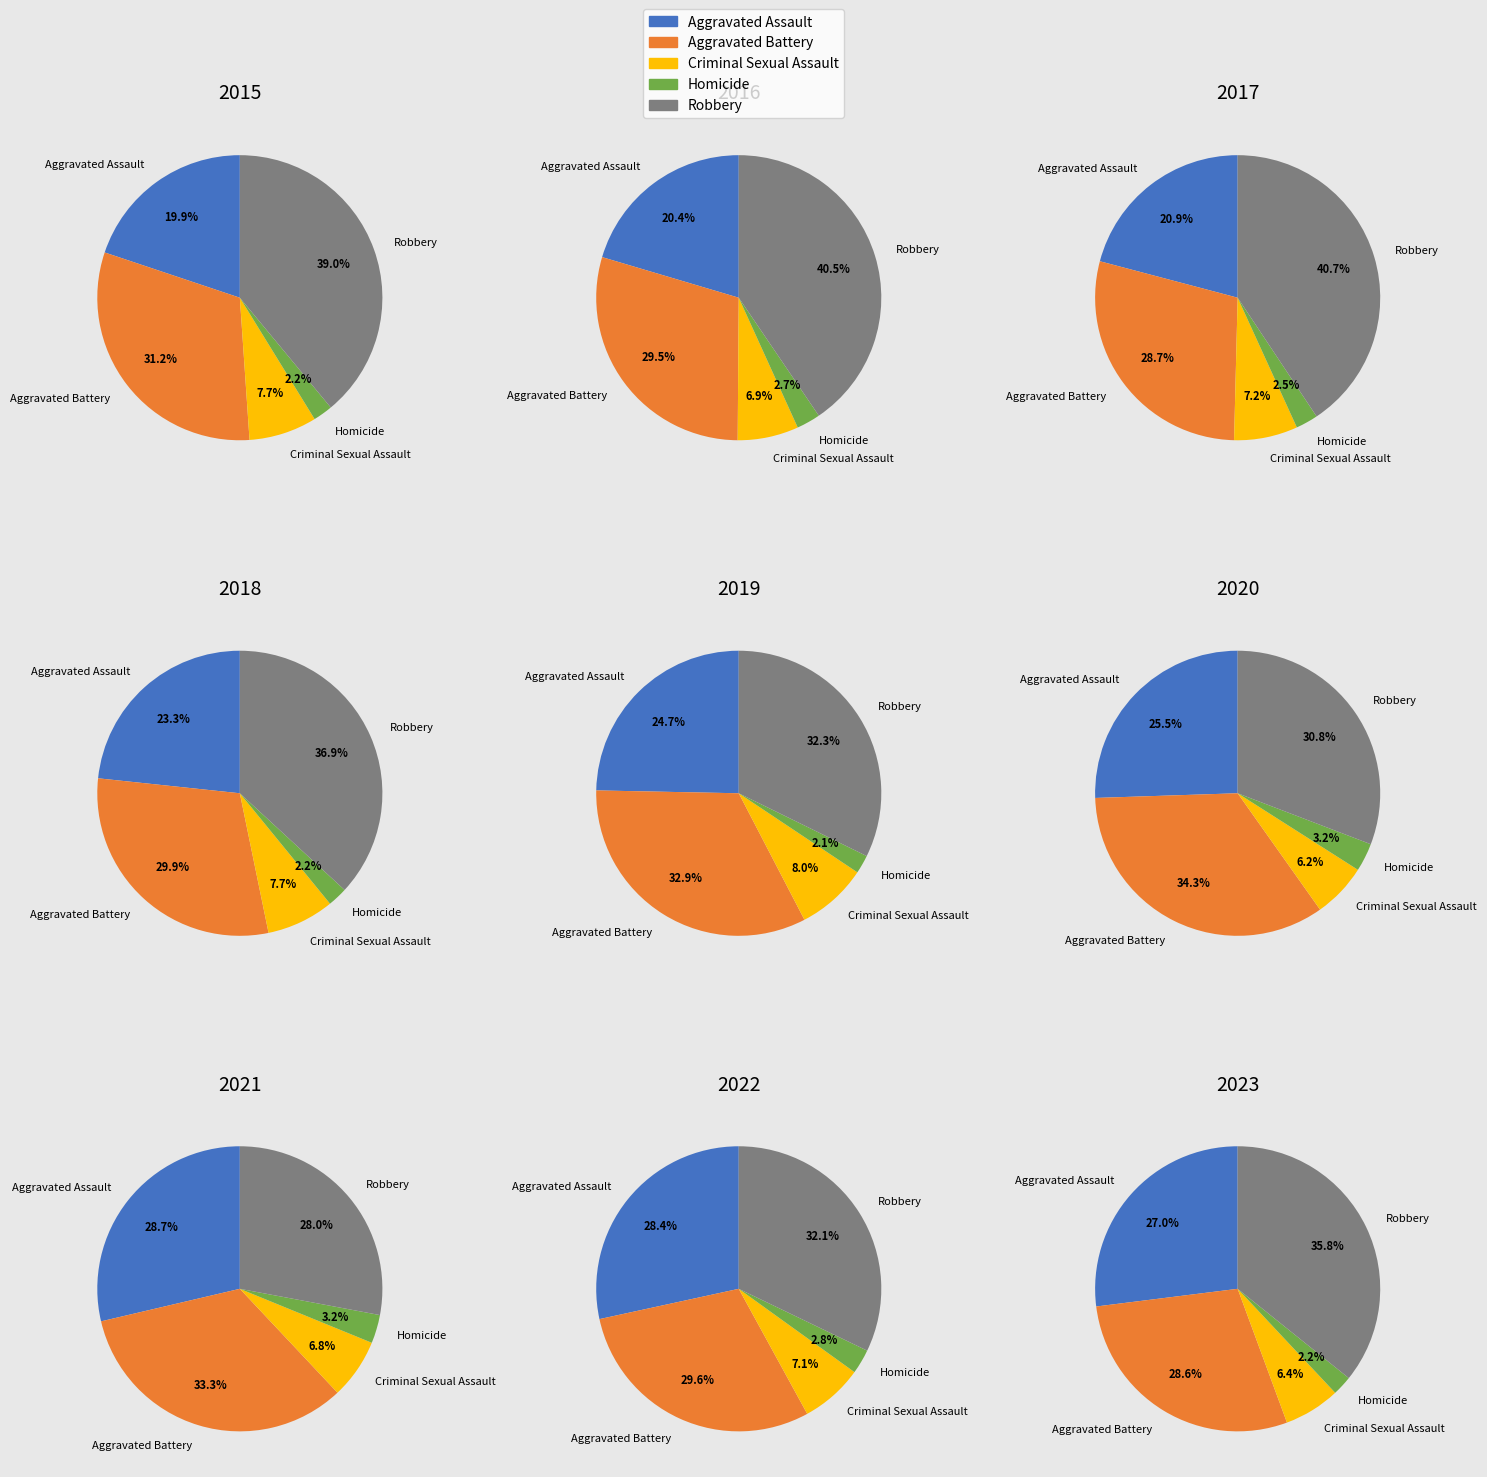

Is the sum of 7 and 5 greater than half?

No